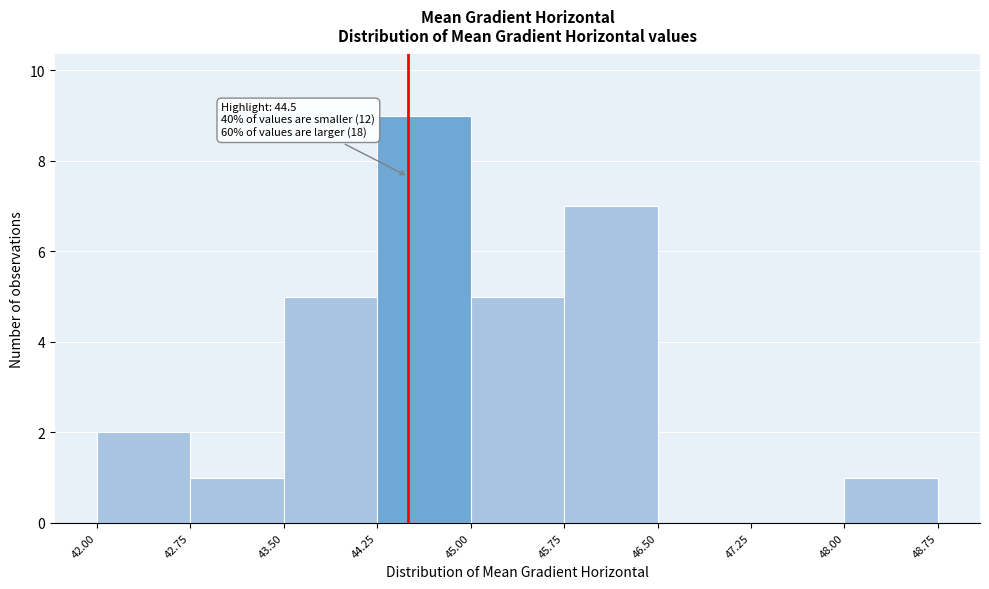

Which range on the x-axis has the tallest bar?

44.25 to 45.00